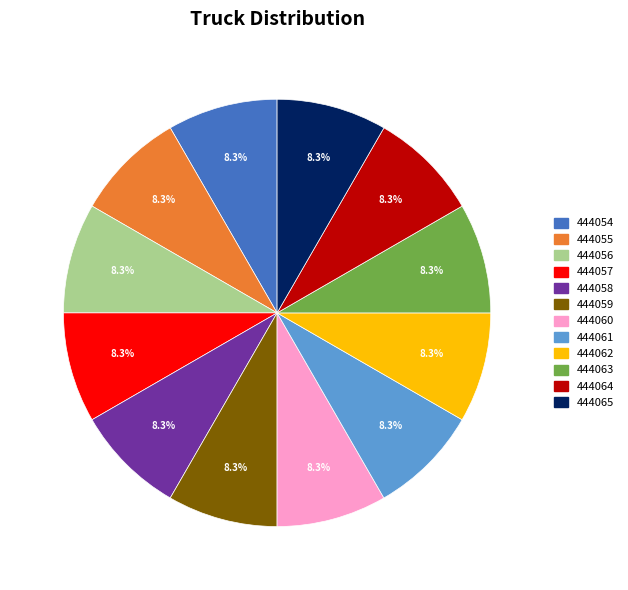

The 444058 slice represents 19% of the pie. True or false?

False